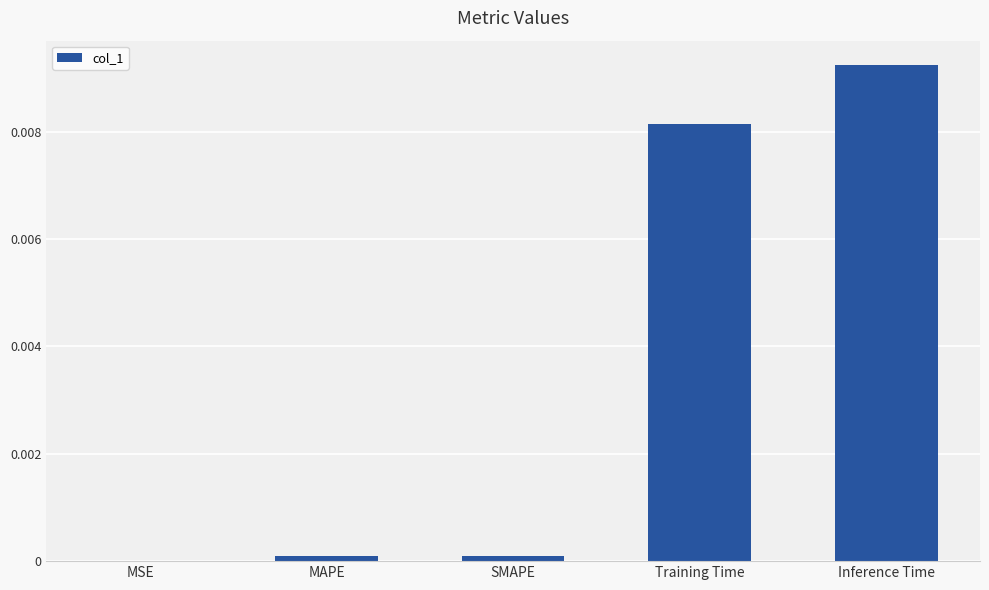

Which label corresponds to the largest value in the chart?

Inference Time